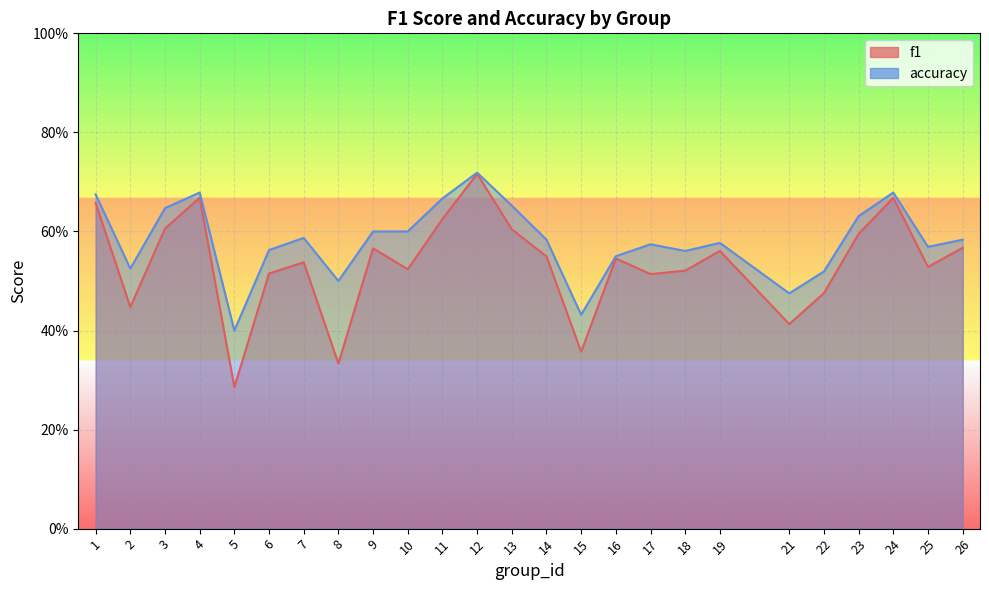

What is the sum of all accuracy values?

14.5